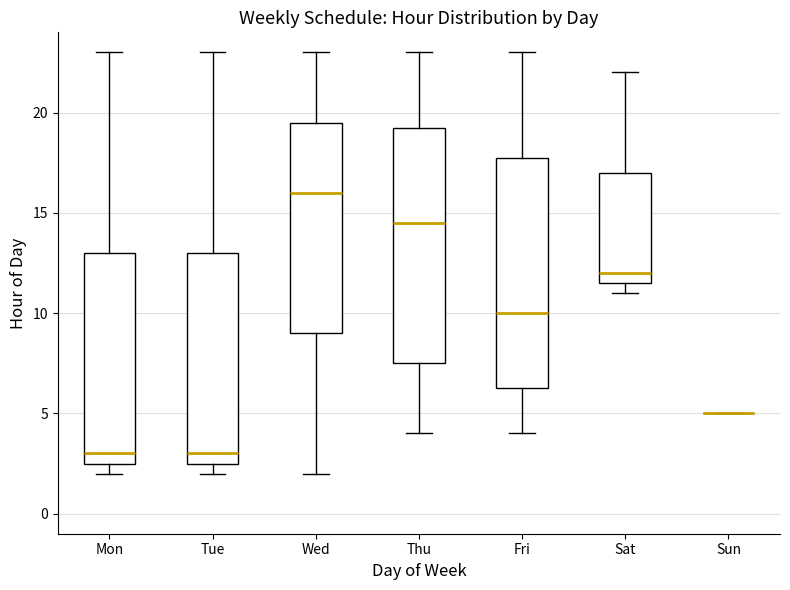

Reading left to right, transcribe this box plot: for each box, give where its median line is, the range the box spans, and where its two whiskers end, as read against the y-axis. The values are not printed on the chart, so give them approximately, as read against the axis.

Mon: median 3.0, box 2.5 to 13.0, whiskers 2.0 to 23.0
Tue: median 3.0, box 2.5 to 13.0, whiskers 2.0 to 23.0
Wed: median 16.0, box 9.0 to 19.5, whiskers 2.0 to 23.0
Thu: median 14.5, box 7.5 to 19.5, whiskers 4.0 to 23.0
Fri: median 10.0, box 6.5 to 18.0, whiskers 4.0 to 23.0
Sat: median 12.0, box 11.5 to 17.0, whiskers 11.0 to 22.0
Sun: box collapsed to a line at 5.0, whiskers 5.0 to 5.0